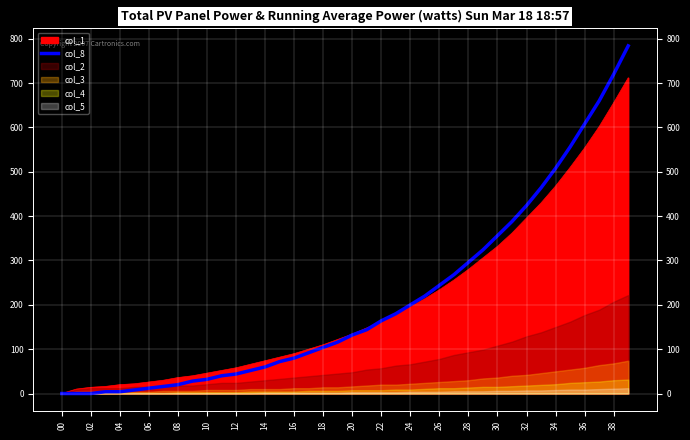

The value at 29 is 324.0. True or false?

True